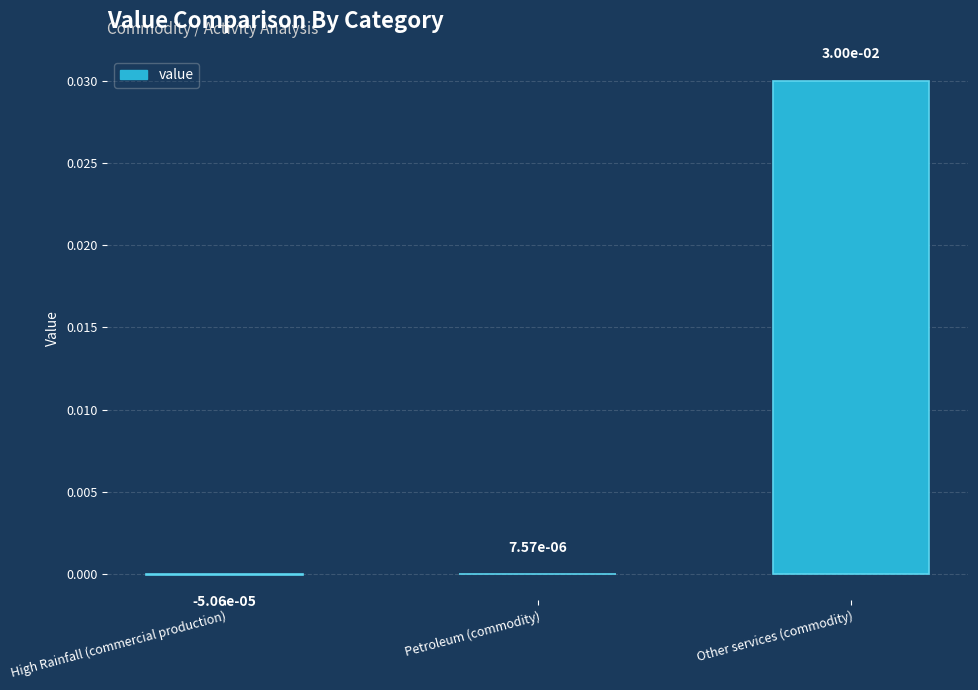

Which label corresponds to the largest value in the chart?

Other services (commodity)